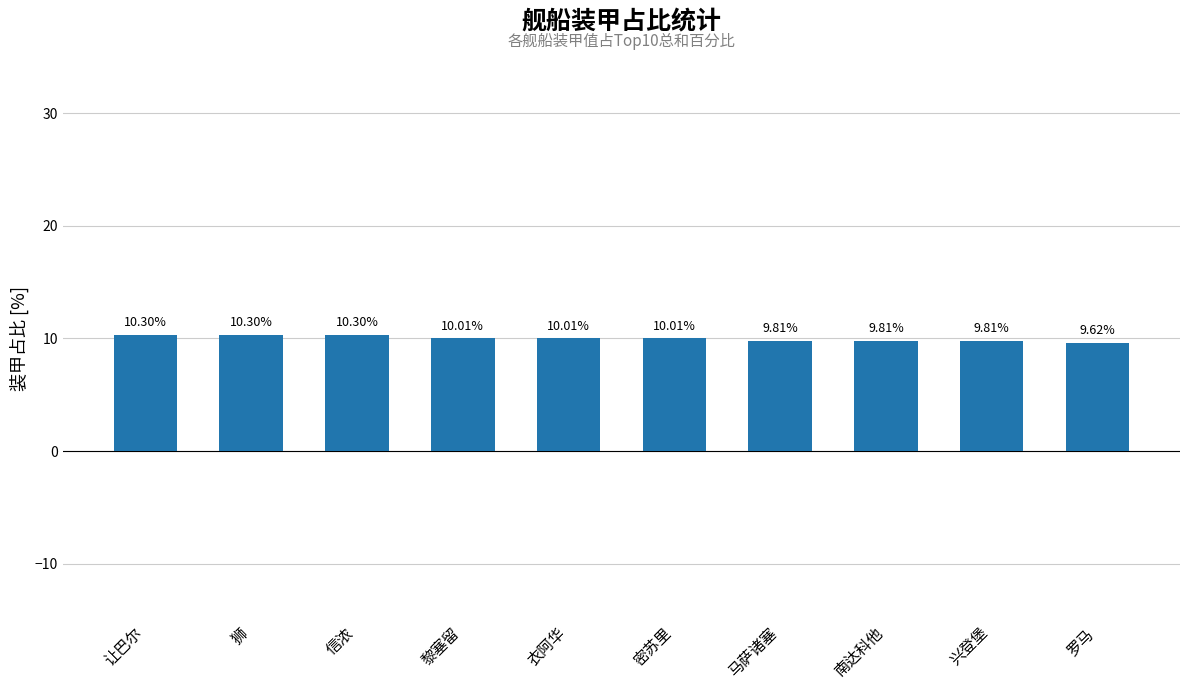

What is the difference between the maximum and second lowest values?

0.5